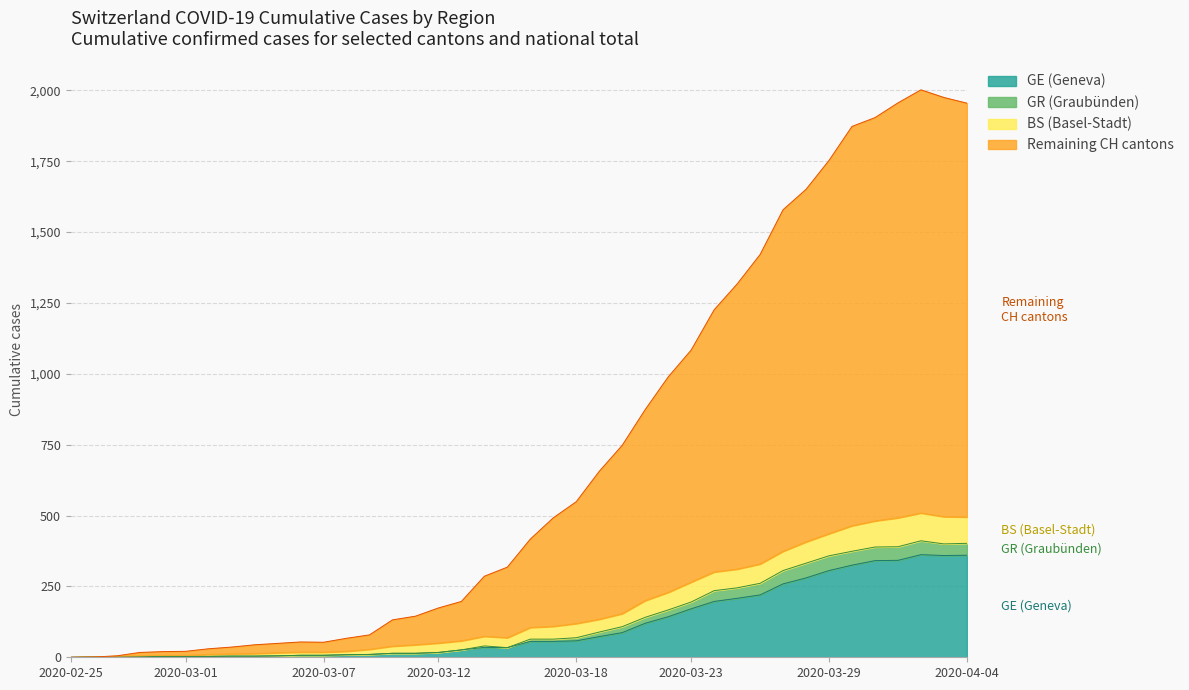

At which category is the sum across all series the highest?

2020-04-02